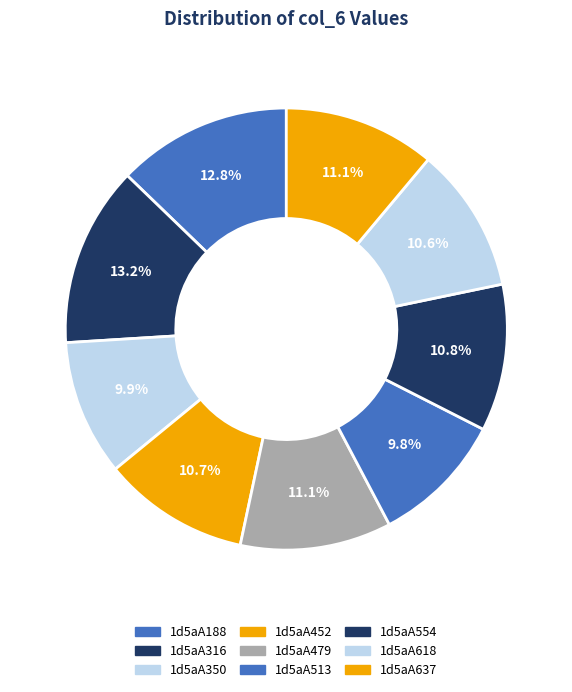

Rank the categories by value from highest to lowest.

1d5aA316, 1d5aA188, 1d5aA637, 1d5aA479, 1d5aA554, 1d5aA452, 1d5aA618, 1d5aA350, 1d5aA513